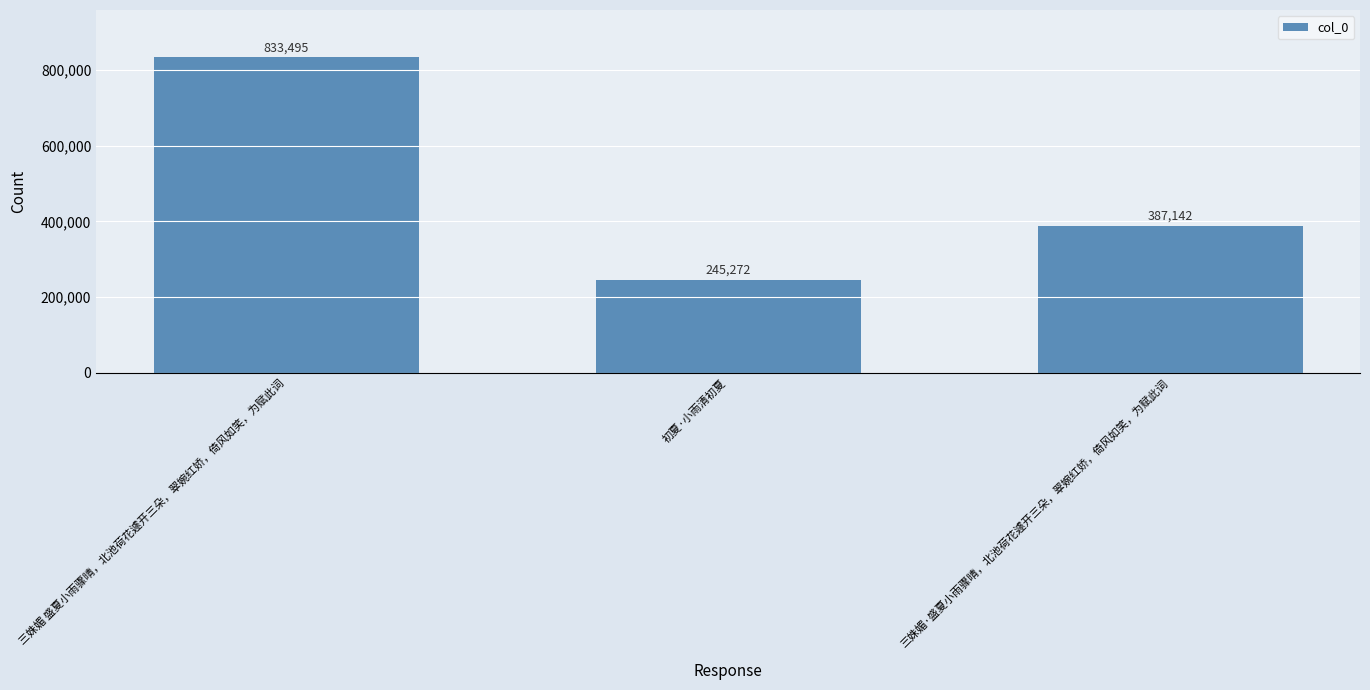

The chart shows a value of 320302 at 初夏·小雨清初夏. True or false?

False